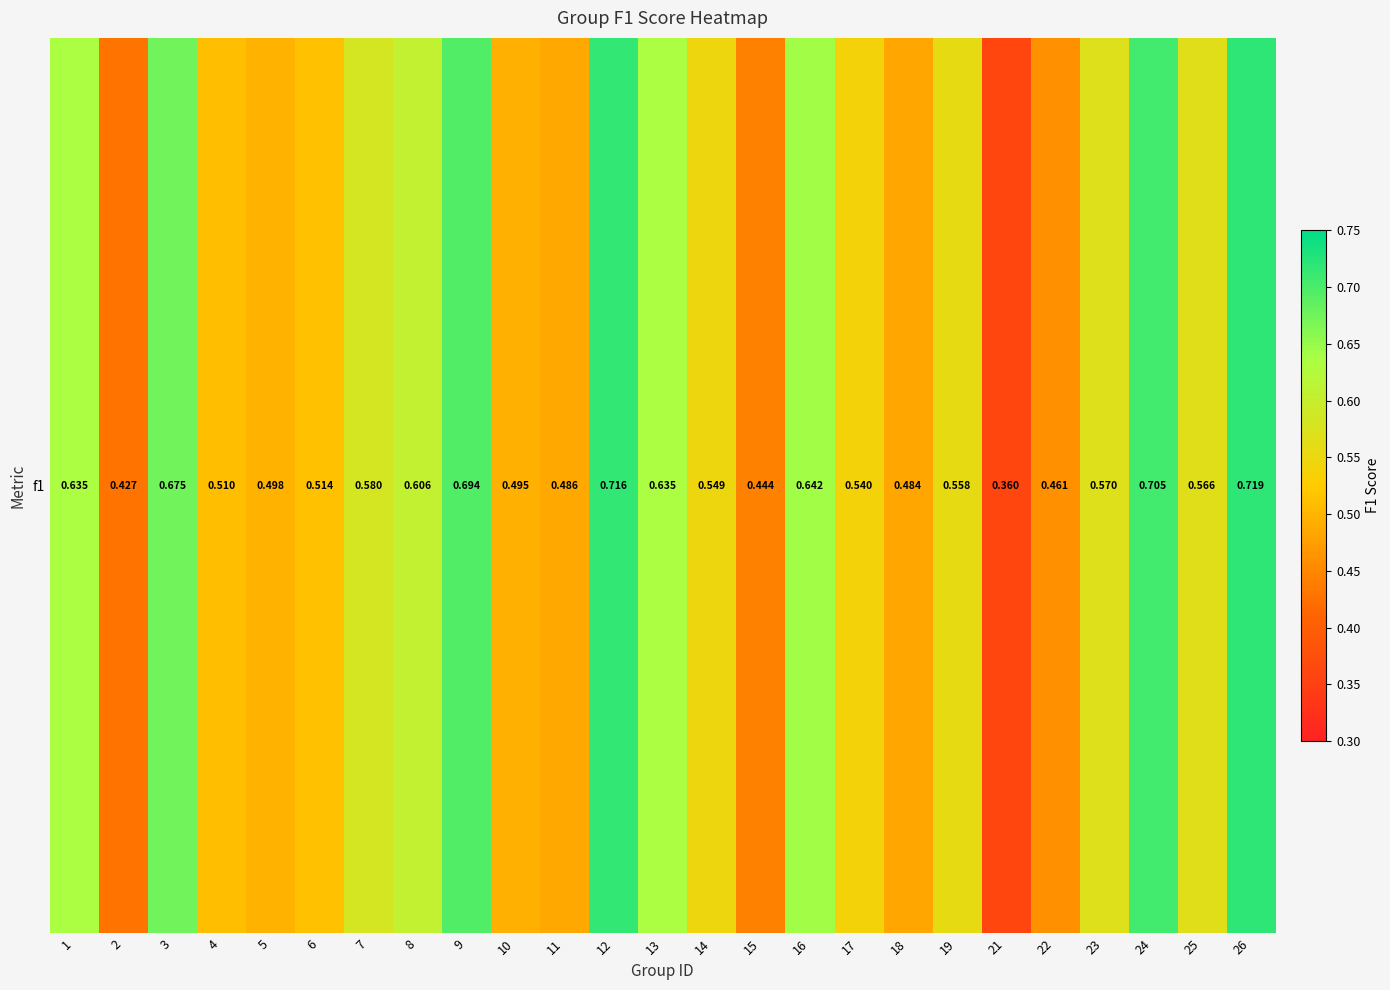

The chart shows a value of 0.5 at 5. True or false?

True